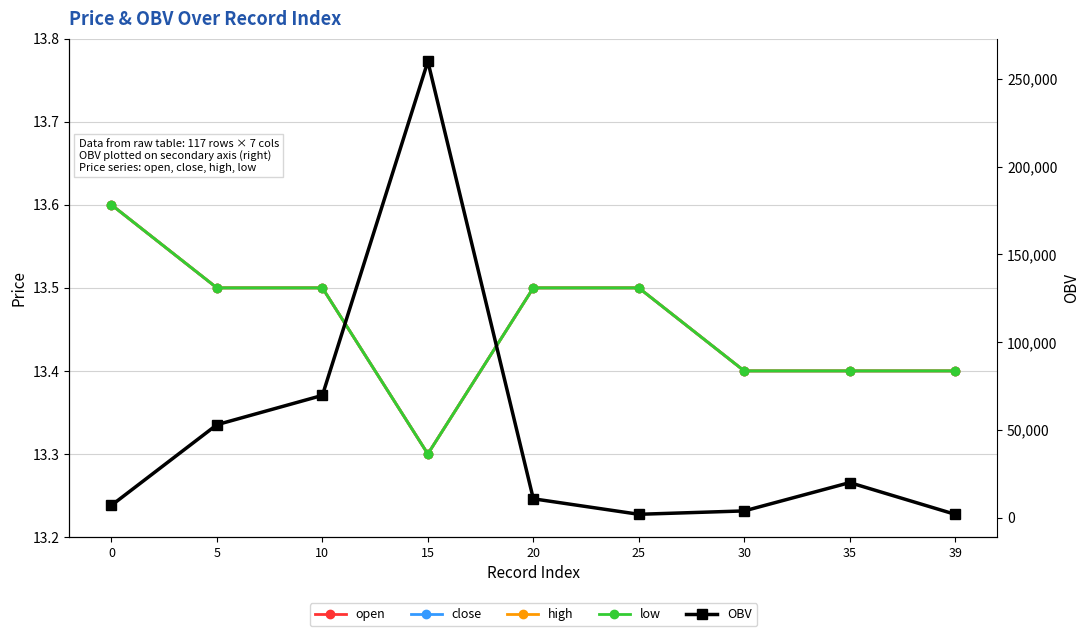

At 39, list the series in order from largest to smallest.

OBV, open, close, high, low